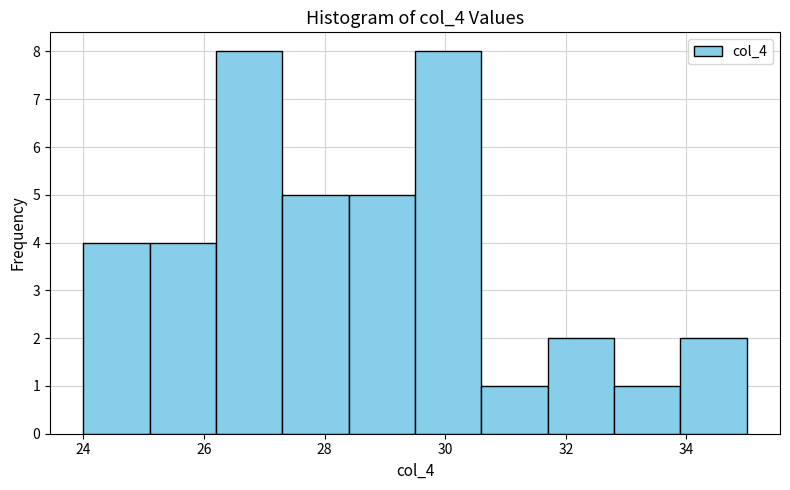

Reading left to right, transcribe this chart: for each bar, give the range it covers on the x-axis and its height. Neither the bar edges nor the heights are printed on the chart, so give them approximately, as read against the axes.

24.0 to 25.1: 4
25.1 to 26.2: 4
26.2 to 27.3: 8
27.3 to 28.4: 5
28.4 to 29.5: 5
29.5 to 30.6: 8
30.6 to 31.7: 1
31.7 to 32.8: 2
32.8 to 33.9: 1
33.9 to 35.0: 2